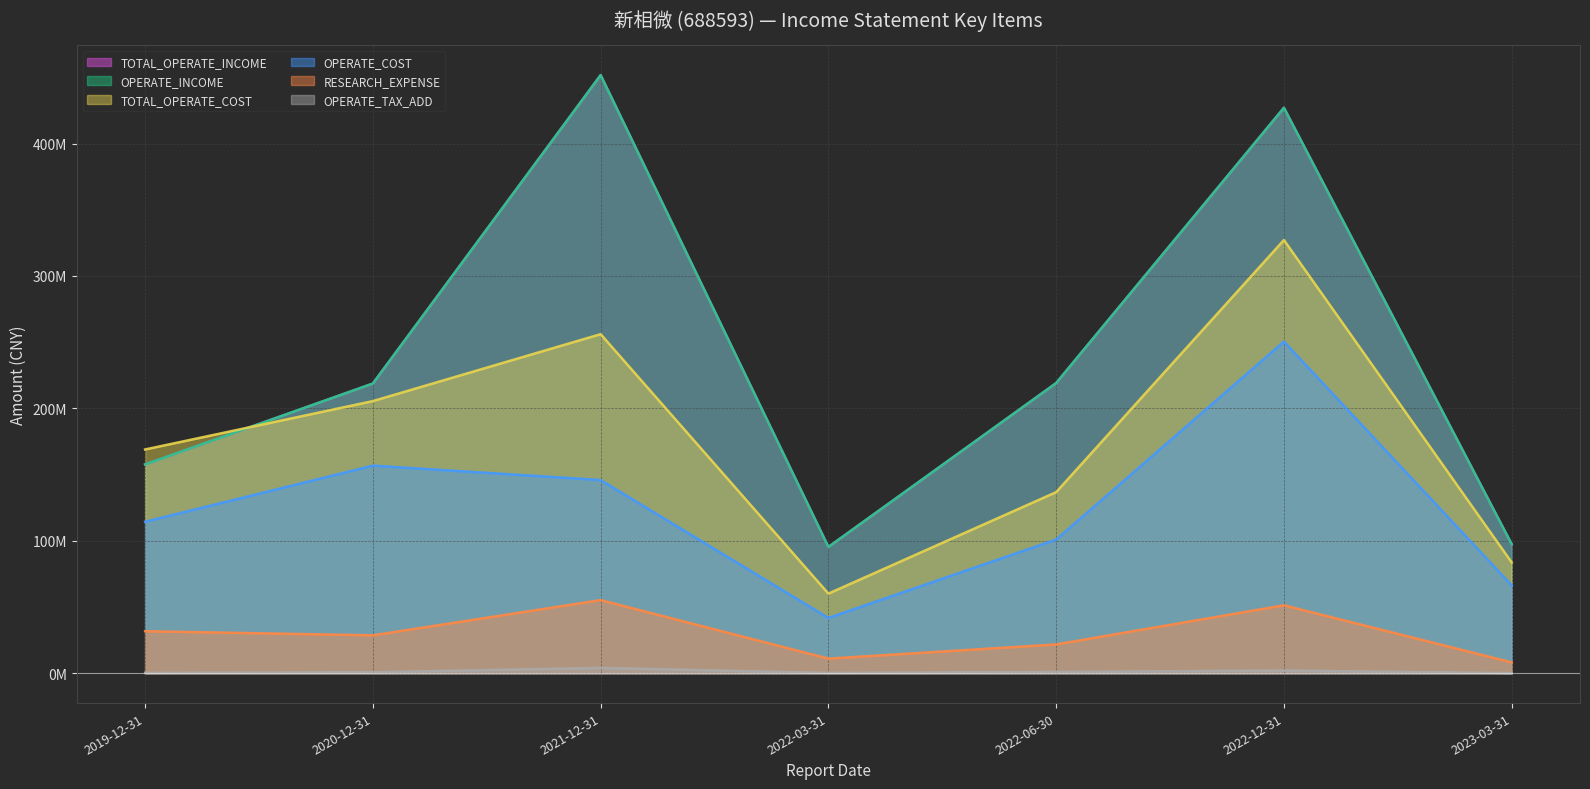

Reading left to right, what are all the values shown in this chart?

TOTAL_OPERATE_INCOME: 157678742.5	218755493.6	451695952.3	95328206.1	219094628.9	427004386.3	97432626.0
OPERATE_INCOME: 157678742.5	218755493.6	451695952.3	95328206.1	219094628.9	427004386.3	97432626.0
TOTAL_OPERATE_COST: 168962155.6	205500756.5	256043030.4	60100369.7	136715940.9	327146545.4	83663719.9
OPERATE_COST: 114368926.3	156753942.9	145863453.2	41724573.1	100922849.2	250438216.1	66362055.4
RESEARCH_EXPENSE: 31696698.3	28584644.0	55191921.7	10999010.9	21731995.8	51268763.0	8164469.5
OPERATE_TAX_ADD: 245281.9	729528.7	3984598.8	213642.0	981204.6	2017052.5	72972.9